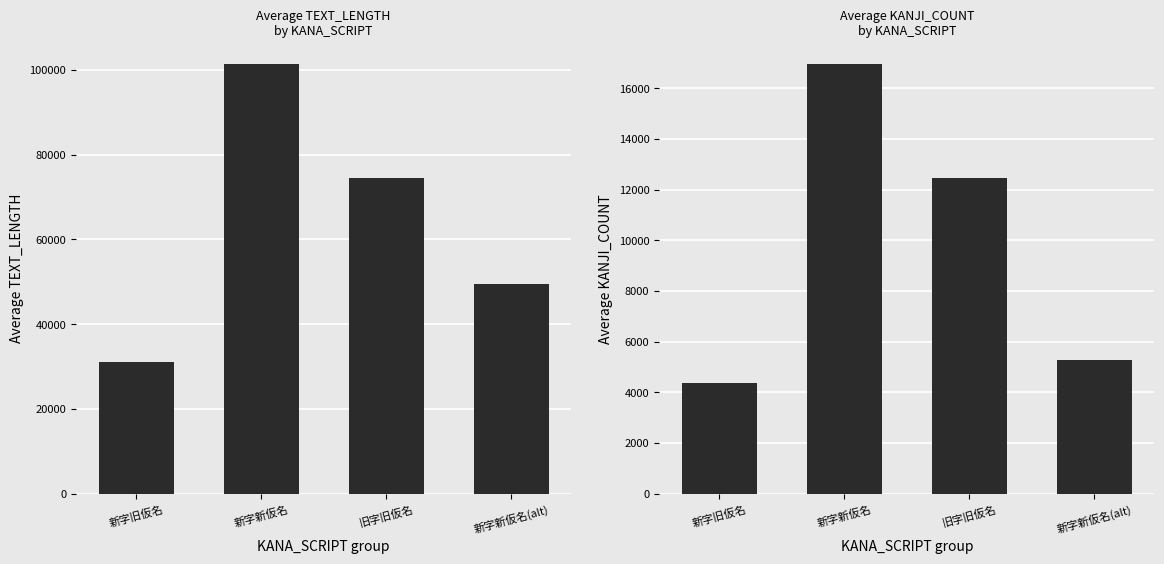

Read the Mean KANJI_COUNT value at 旧字旧仮名, to the nearest 100.

12500